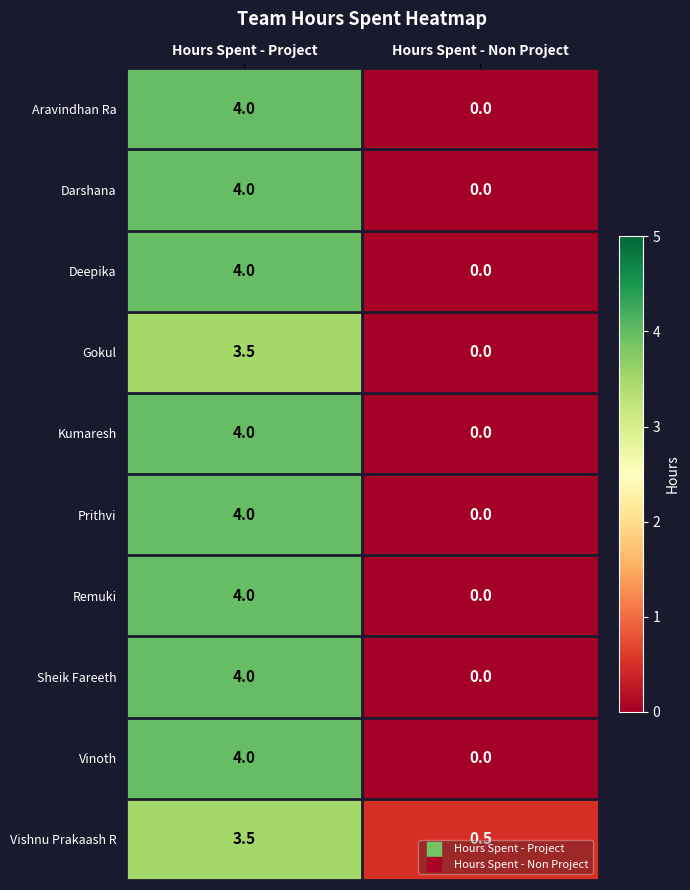

List the labels in order of Darshana value, largest first.

Hours Spent - Project, Hours Spent - Non Project